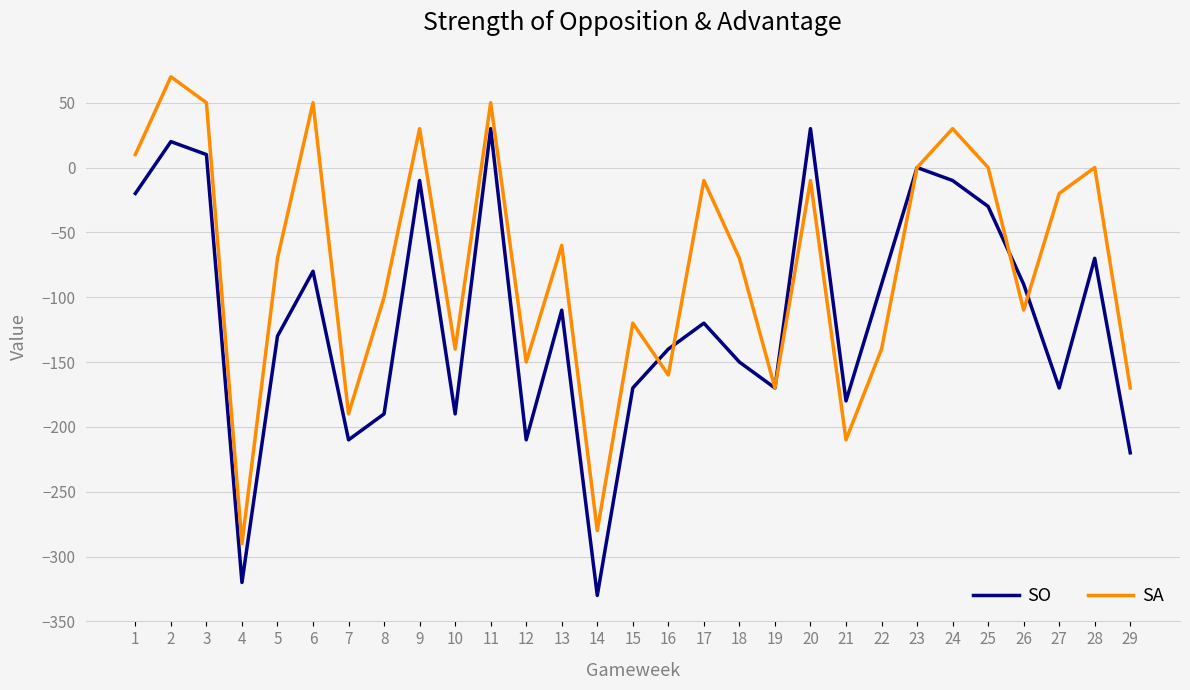

What is the sum of all SA values?

-2180